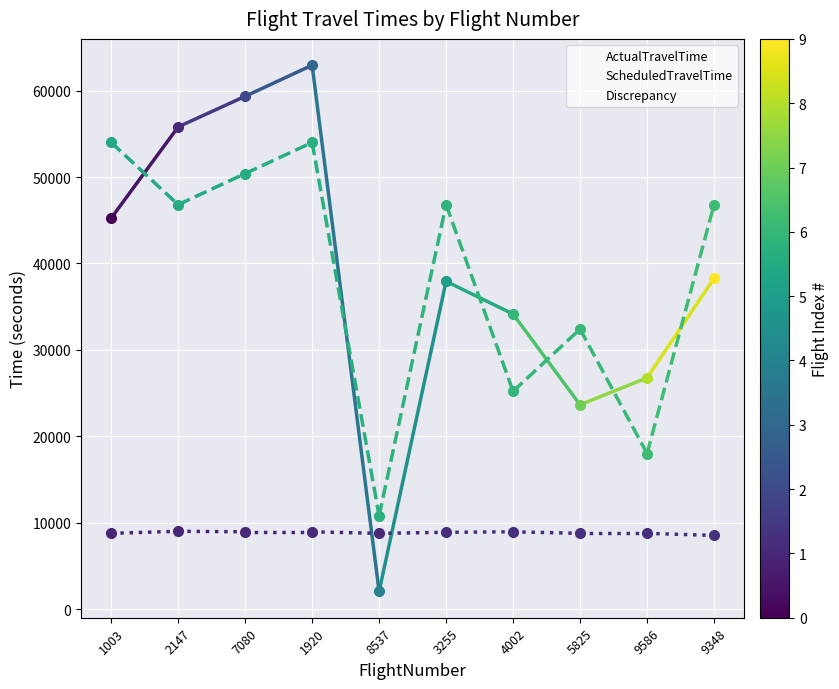

What is the minimum value shown in the chart?

2040